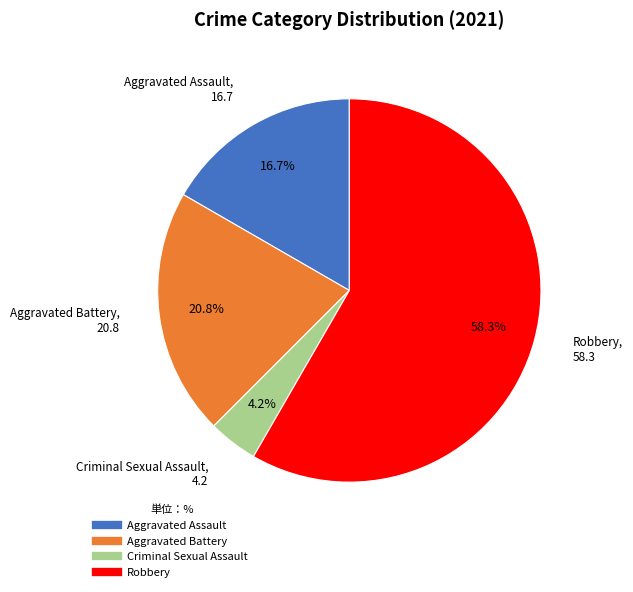

To the nearest percent, what portion does Criminal Sexual Assault represent?

4%